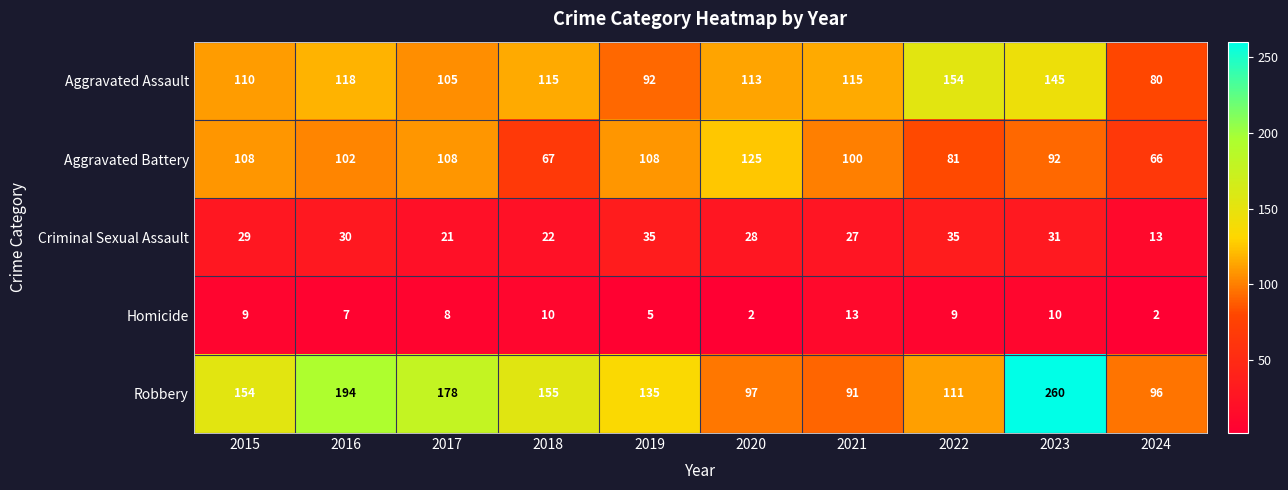

What is the approximate value of Criminal Sexual Assault at 2018, to the nearest 10?

20